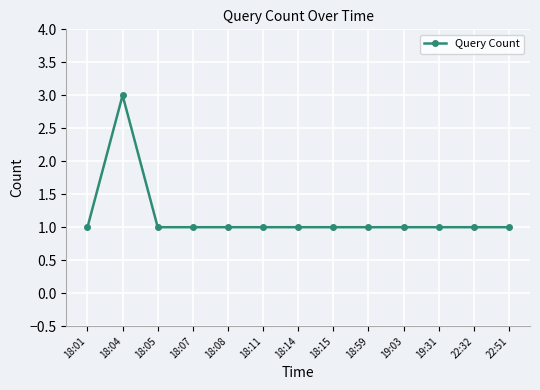

Reading left to right, list all the values displayed in this chart.

18:01=1	18:04=3	18:05=1	18:07=1	18:08=1	18:11=1	18:14=1	18:15=1	18:59=1	19:03=1	19:31=1	22:32=1	22:51=1